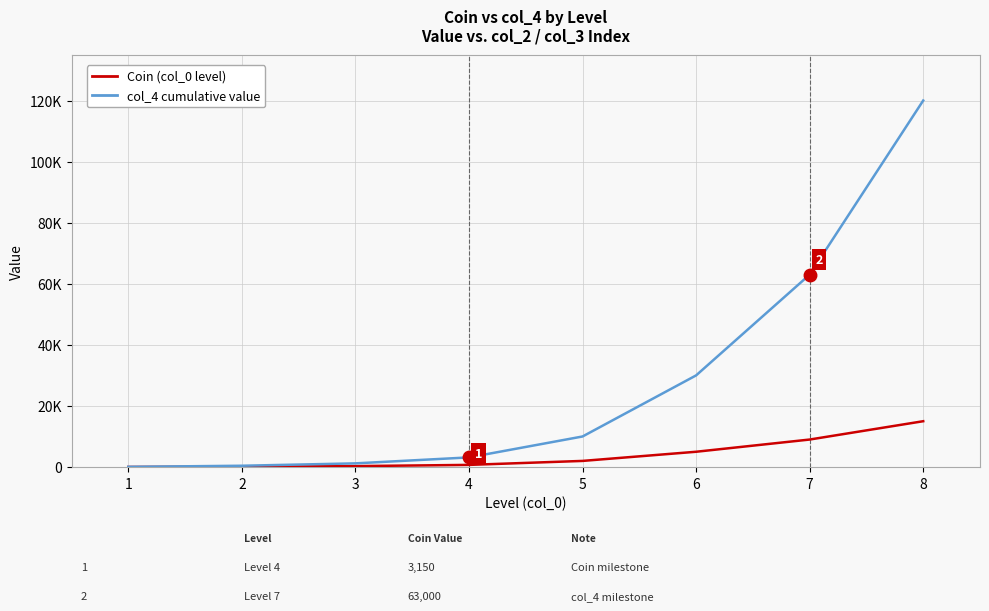

What is the minimum value shown in the chart?

20